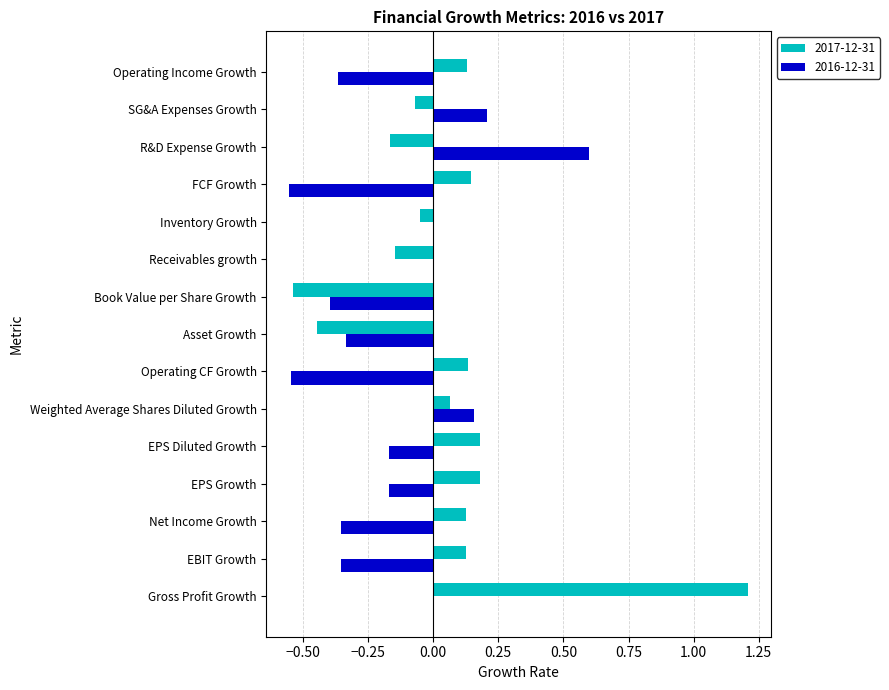

What is the greatest value displayed?

1.2